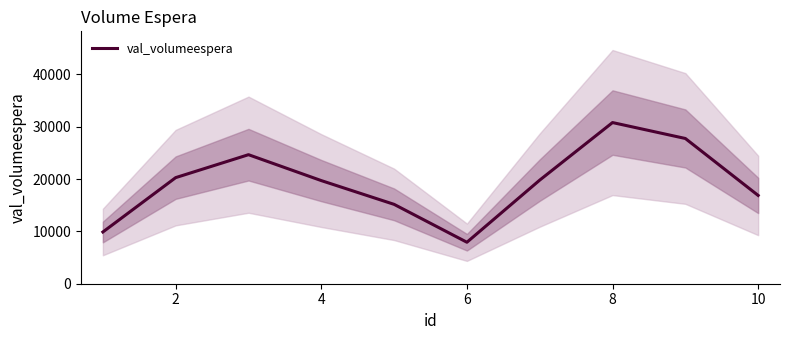

How many data points are less than 19804?

5